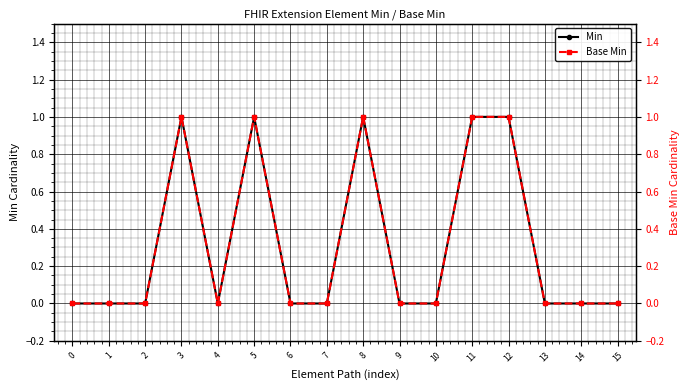

How many categories are shown in the chart?

16